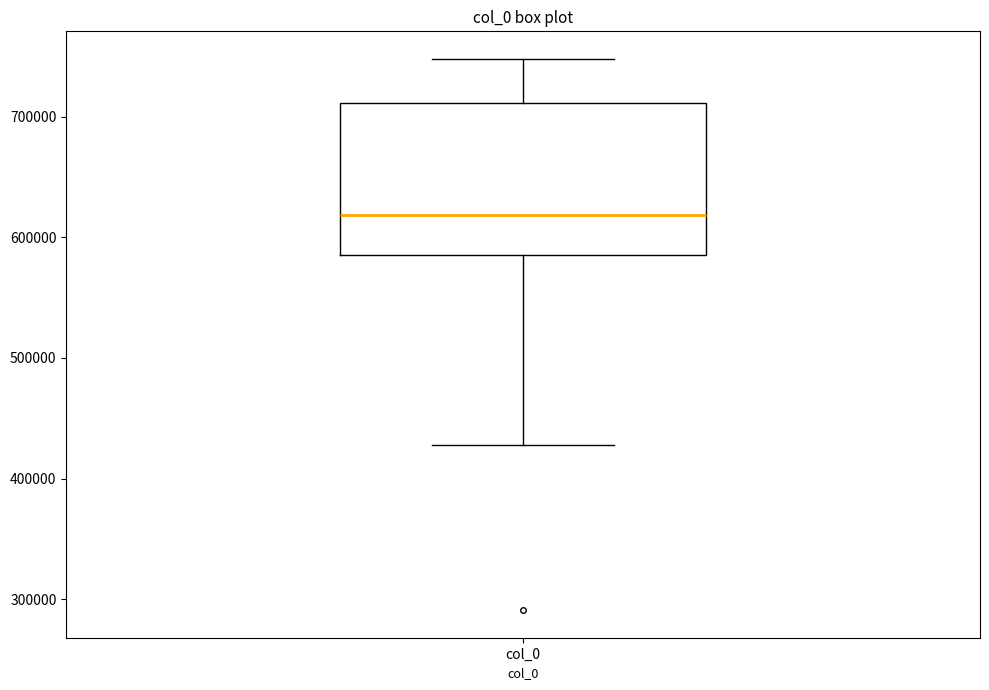

Read this box plot against the y-axis: the position of the median line, the range covered by the box, and the ends of both whiskers. The values are not printed on the chart, so give them approximately, as read against the axis.

median 620000, box 590000 to 710000, whiskers 430000 to 750000